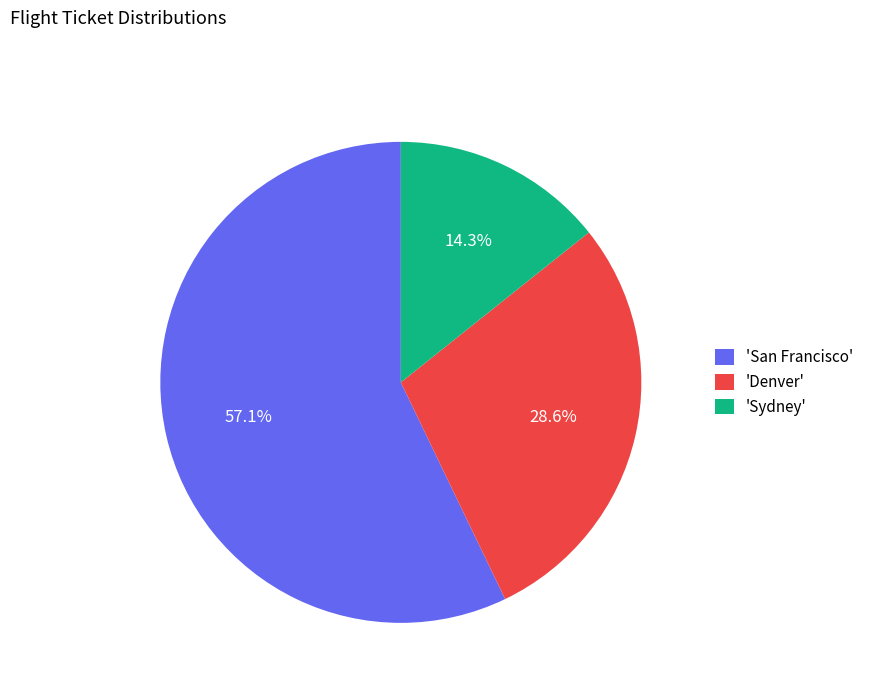

Does 'Denver' represent more than half of the total?

No